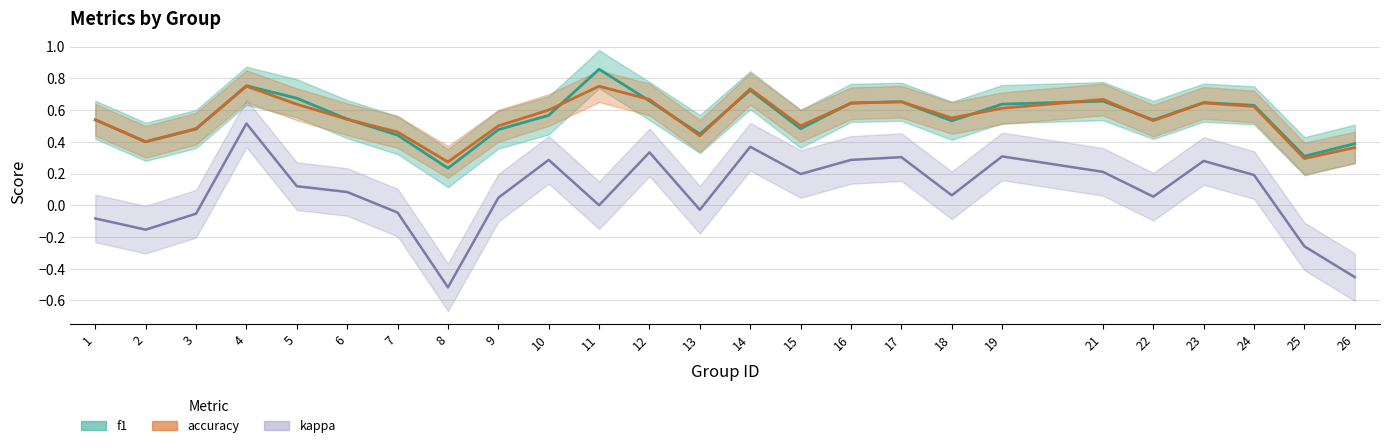

What is the lowest value of the accuracy series?

0.3